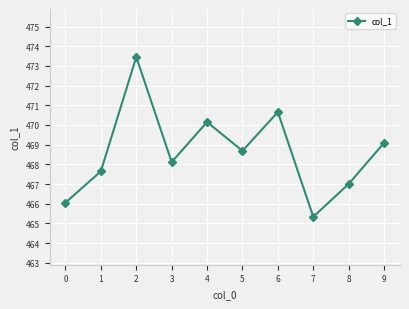

What is the sum of all values?

4686.2